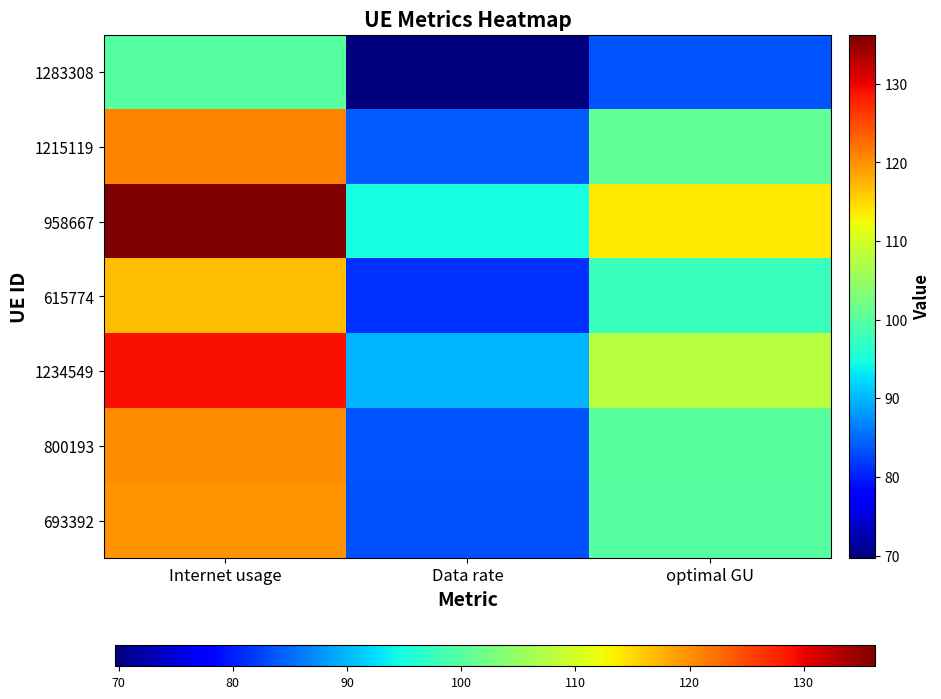

Reading left to right, extract all data points from this chart.

1283308: Internet usage=100.1	Data rate=69.7	optimal GU=83.5
1215119: Internet usage=120.9	Data rate=84.2	optimal GU=100.9
958667: Internet usage=136.2	Data rate=94.9	optimal GU=113.7
615774: Internet usage=116.9	Data rate=81.4	optimal GU=97.5
1234549: Internet usage=129.1	Data rate=89.9	optimal GU=107.8
800193: Internet usage=120.2	Data rate=83.7	optimal GU=100.3
693392: Internet usage=119.8	Data rate=83.4	optimal GU=100.0